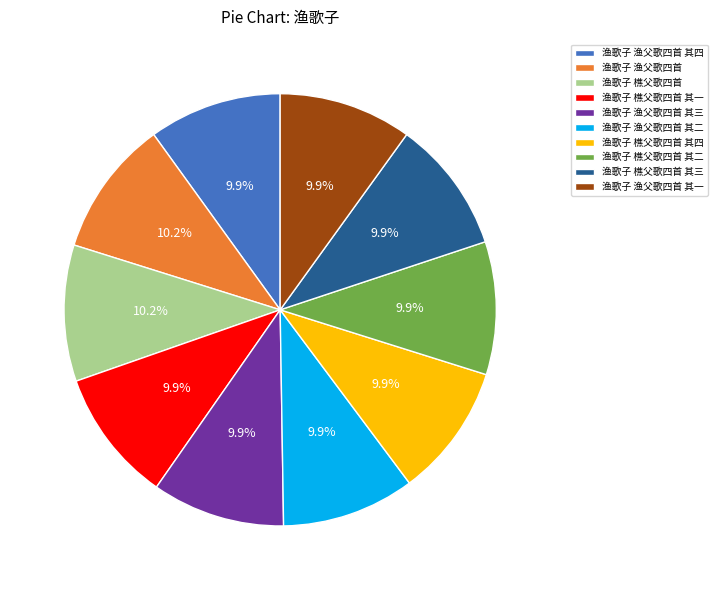

Is there a majority slice in this chart?

No